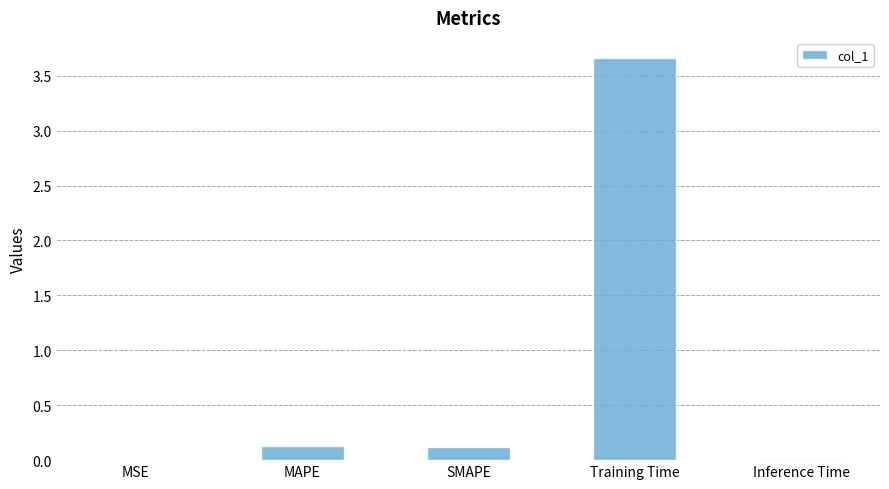

What is the sum of all values?

3.9